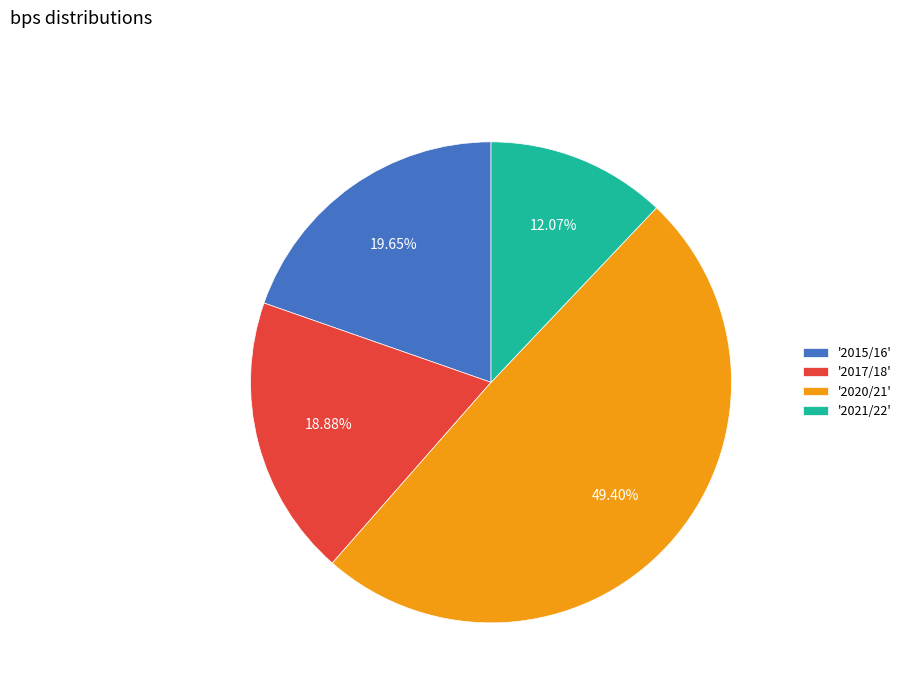

Which has a higher value, '2021/22' or '2015/16'?

'2015/16'